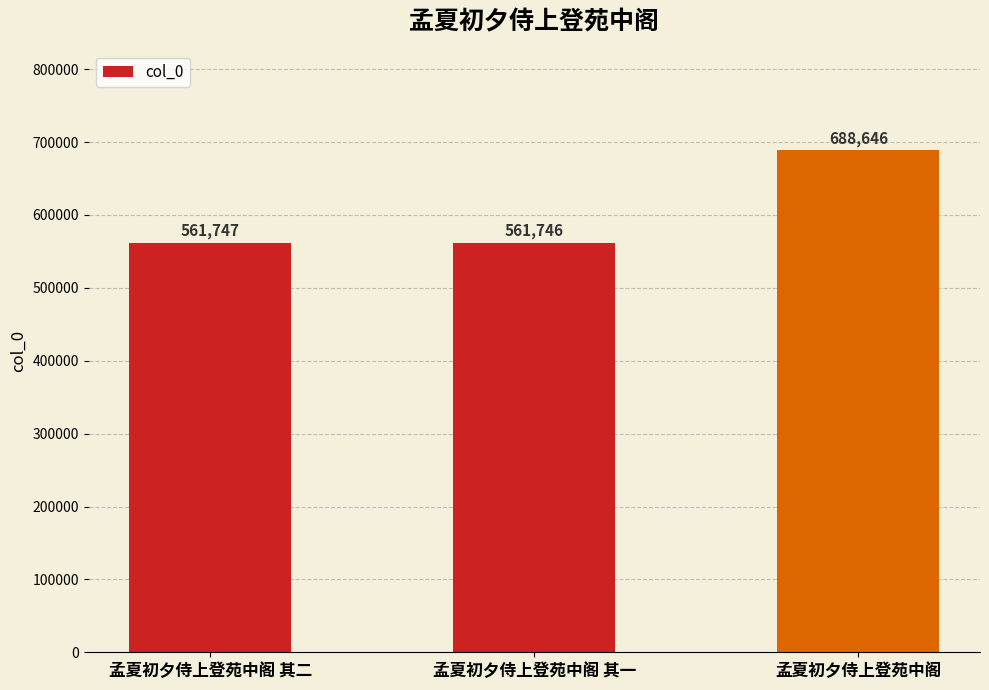

List the labels in order of value, largest first.

孟夏初夕侍上登苑中阁, 孟夏初夕侍上登苑中阁 其二, 孟夏初夕侍上登苑中阁 其一